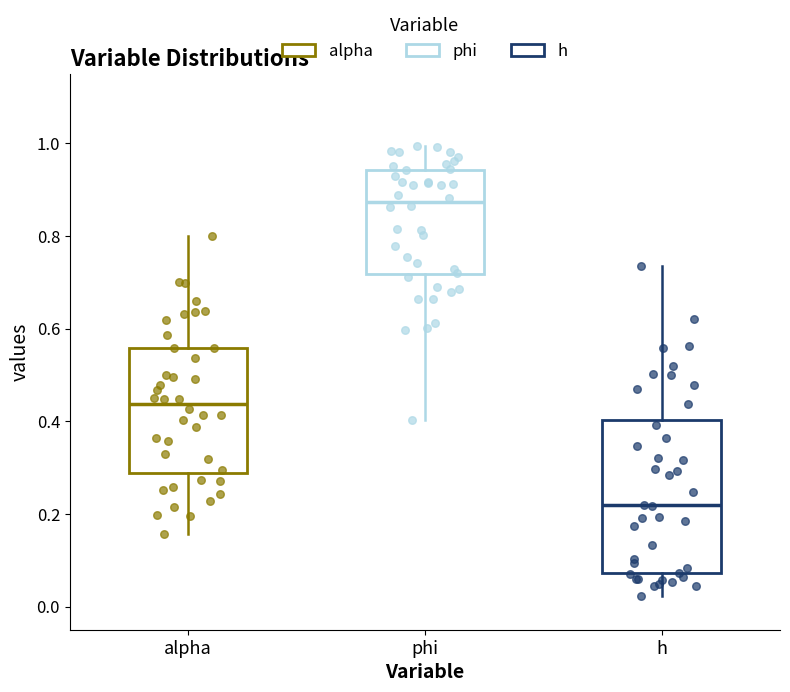

Reading left to right, read every box against the y-axis: the position of its median line, the range the box covers, and the ends of its whiskers. The values are not printed on the chart, so give them approximately, as read against the axis.

alpha: median 0.44, box 0.28 to 0.56, whiskers 0.16 to 0.80
phi: median 0.88, box 0.72 to 0.94, whiskers 0.40 to 1.00
h: median 0.22, box 0.08 to 0.40, whiskers 0.02 to 0.74